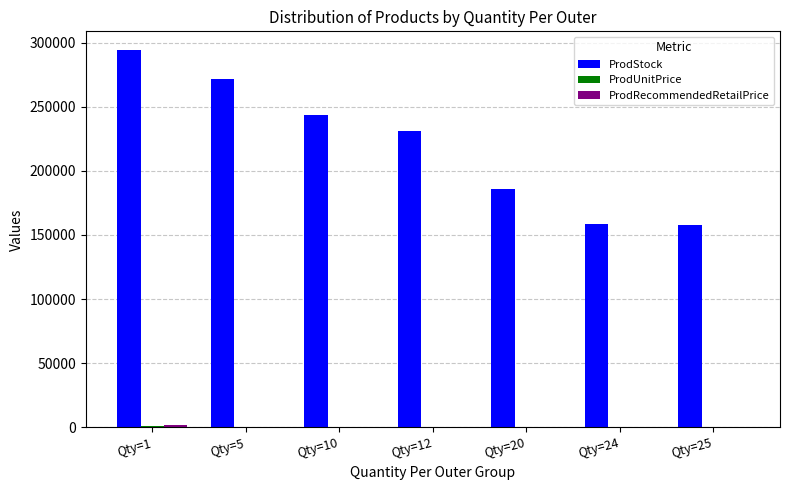

Which category has the highest value across all series?

Qty=1